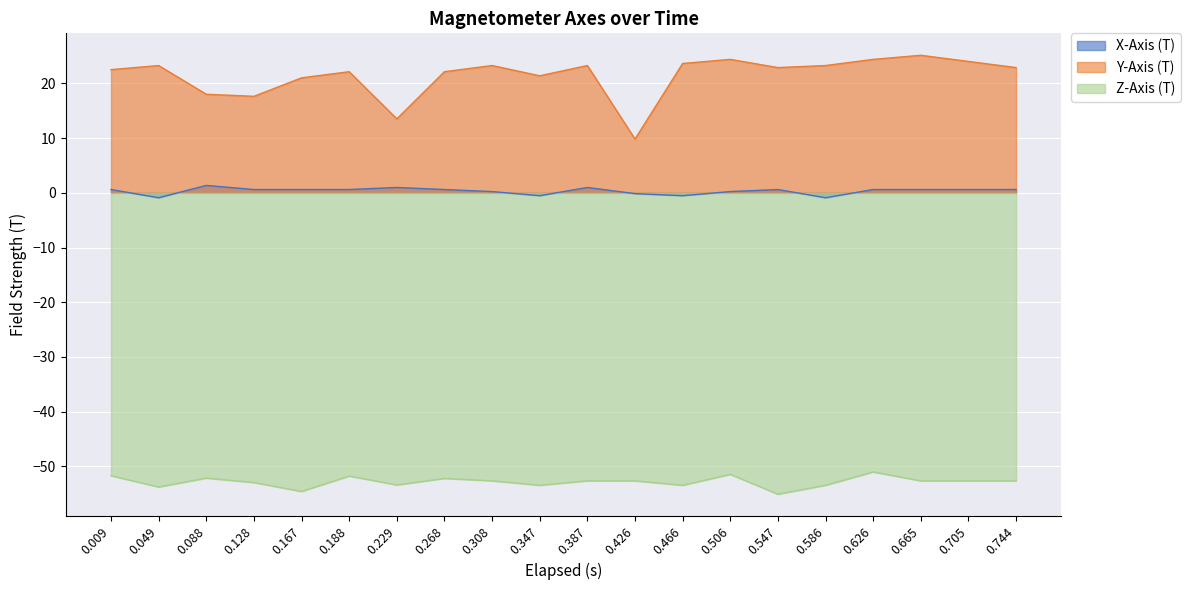

Does the chart display data point markers on the line(s)?

No